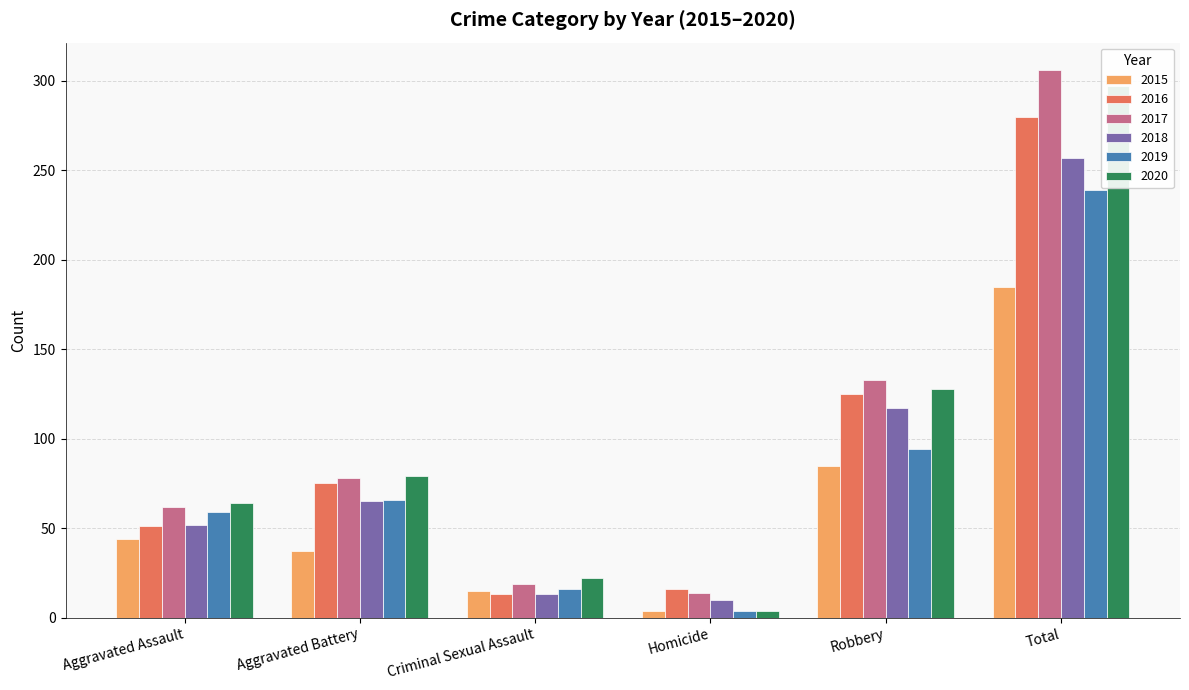

Reading left to right, what are all the values shown in this chart?

2015: Aggravated Assault=44	Aggravated Battery=37	Criminal Sexual Assault=15	Homicide=4	Robbery=85	Total=185
2016: Aggravated Assault=51	Aggravated Battery=75	Criminal Sexual Assault=13	Homicide=16	Robbery=125	Total=280
2017: Aggravated Assault=62	Aggravated Battery=78	Criminal Sexual Assault=19	Homicide=14	Robbery=133	Total=306
2018: Aggravated Assault=52	Aggravated Battery=65	Criminal Sexual Assault=13	Homicide=10	Robbery=117	Total=257
2019: Aggravated Assault=59	Aggravated Battery=66	Criminal Sexual Assault=16	Homicide=4	Robbery=94	Total=239
2020: Aggravated Assault=64	Aggravated Battery=79	Criminal Sexual Assault=22	Homicide=4	Robbery=128	Total=297